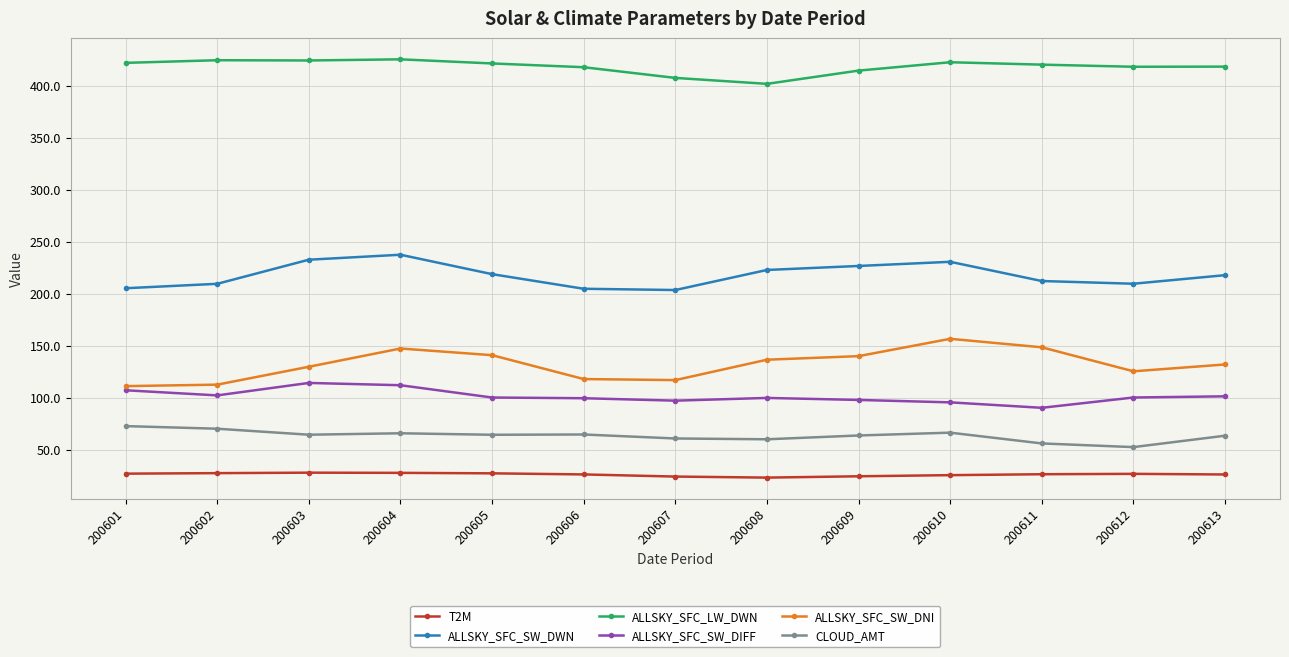

What is the maximum value for ALLSKY_SFC_SW_DWN?

237.5